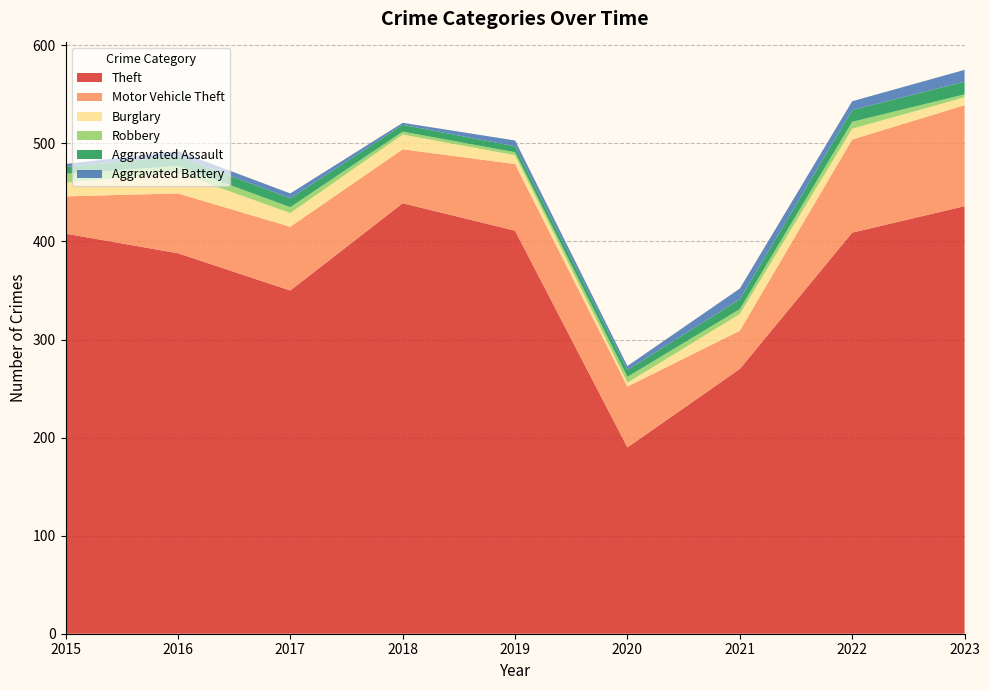

Reading left to right, transcribe all the data shown in this chart.

Aggravated Assault: 2015=7	2016=10	2017=9	2018=7	2019=6	2020=7	2021=10	2022=12	2023=13
Motor Vehicle Theft: 2015=38	2016=61	2017=65	2018=55	2019=68	2020=62	2021=39	2022=95	2023=103
Robbery: 2015=9	2016=7	2017=6	2018=3	2019=3	2020=6	2021=5	2022=7	2023=3
Burglary: 2015=14	2016=21	2017=14	2018=15	2019=9	2020=4	2021=17	2022=11	2023=8
Aggravated Battery: 2015=3	2016=5	2017=5	2018=2	2019=6	2020=4	2021=11	2022=9	2023=12
Theft: 2015=408	2016=388	2017=350	2018=439	2019=411	2020=190	2021=270	2022=409	2023=436